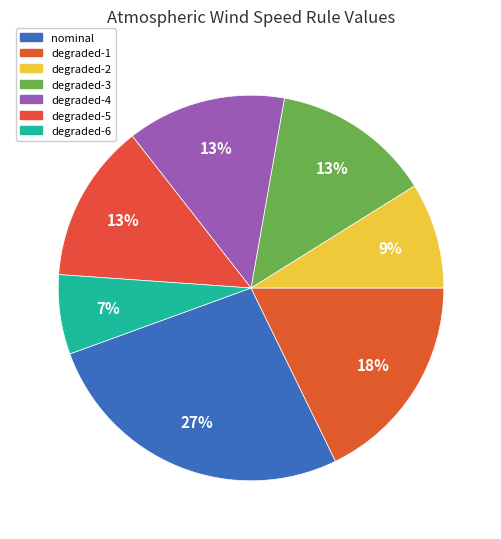

Which slice is the smallest?

degraded-6